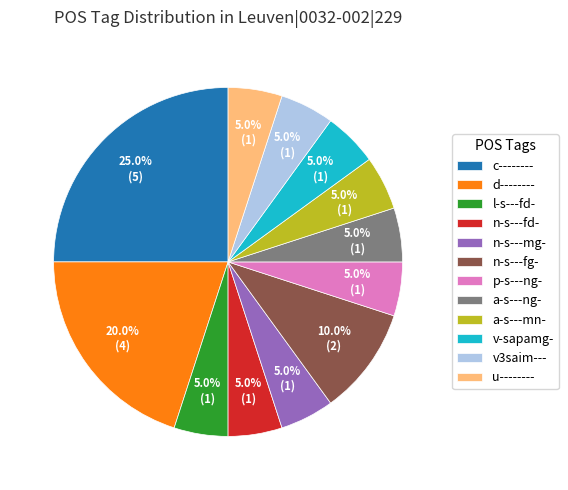

Does any single category account for the majority?

No